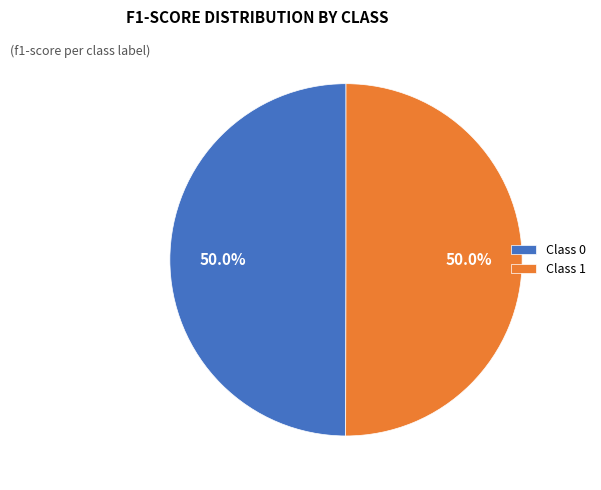

What percentage do Class 1 and Class 0 together represent?

100.0%